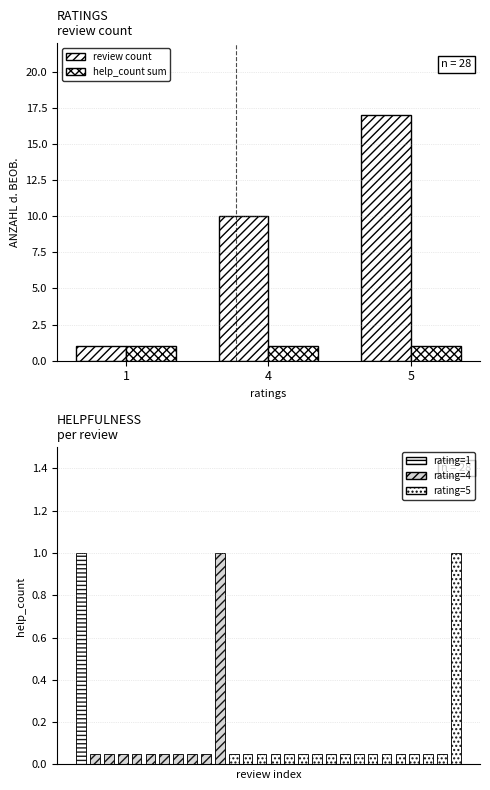

At which category is the sum across all series the highest?

5